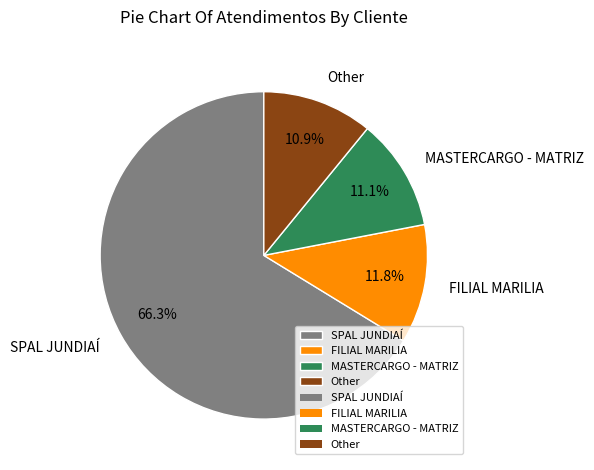

To the nearest percent, what portion does Other represent?

11%